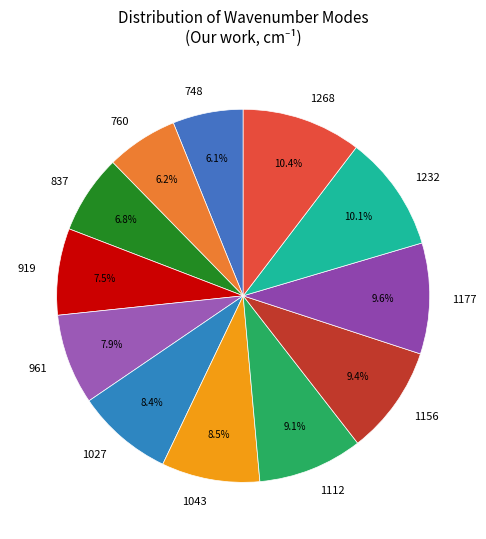

Between 748 and 1156, which is larger?

1156